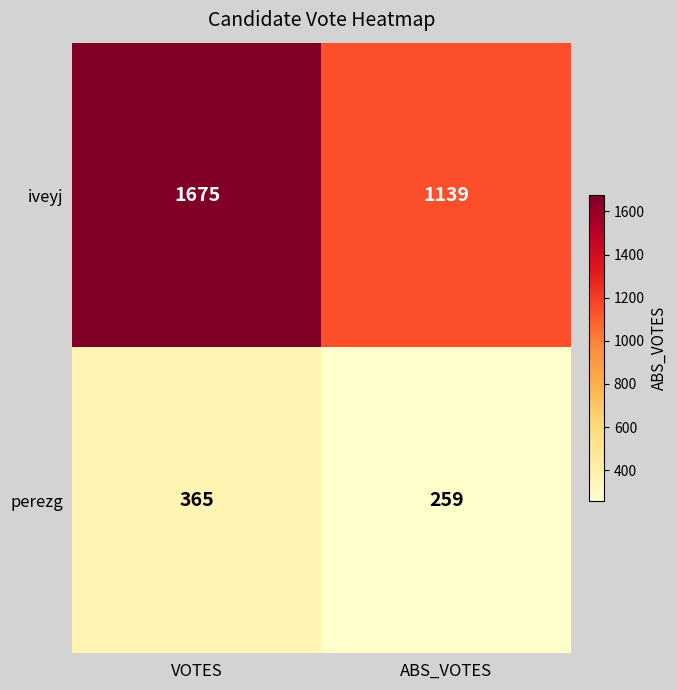

The iveyj series shows 1675 at VOTES. True or false?

True